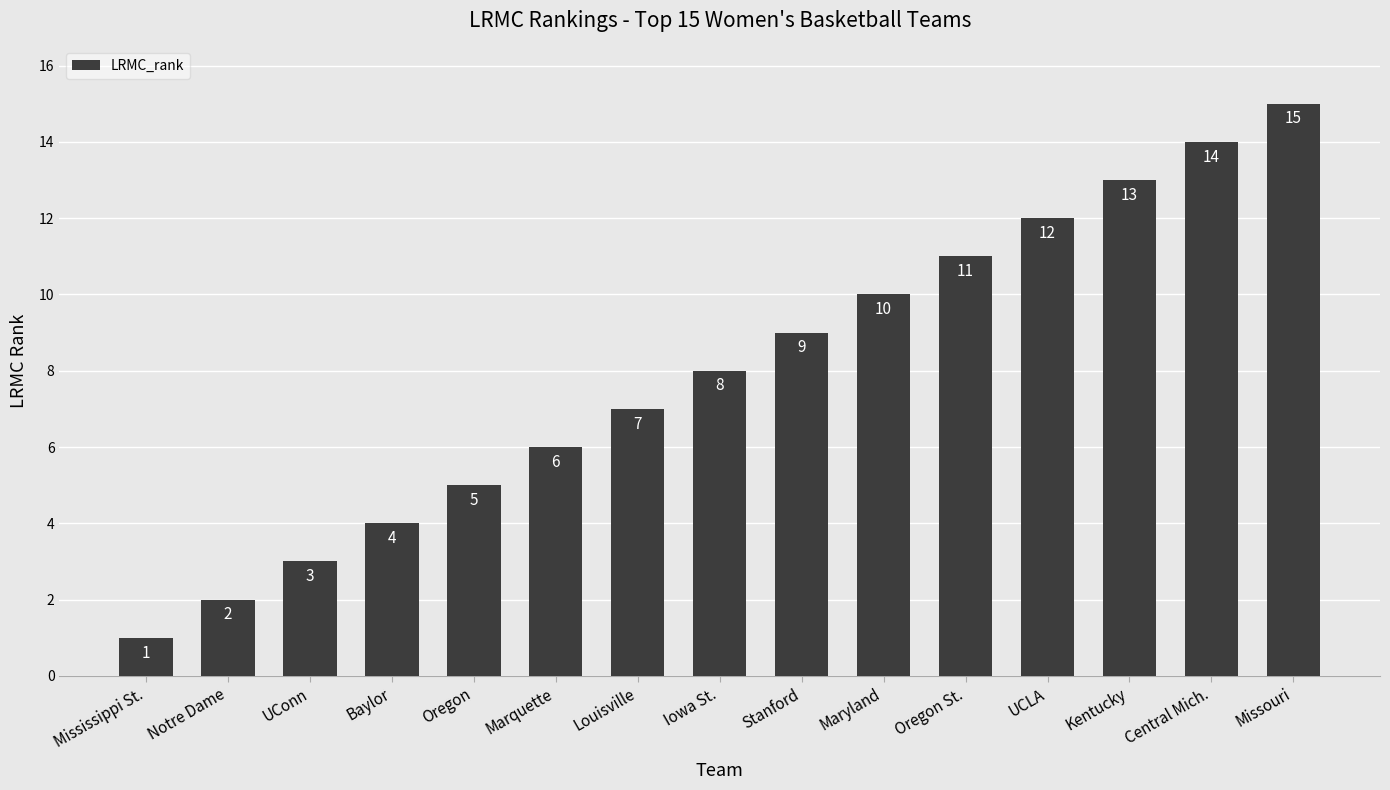

What position from the right is Stanford?

7